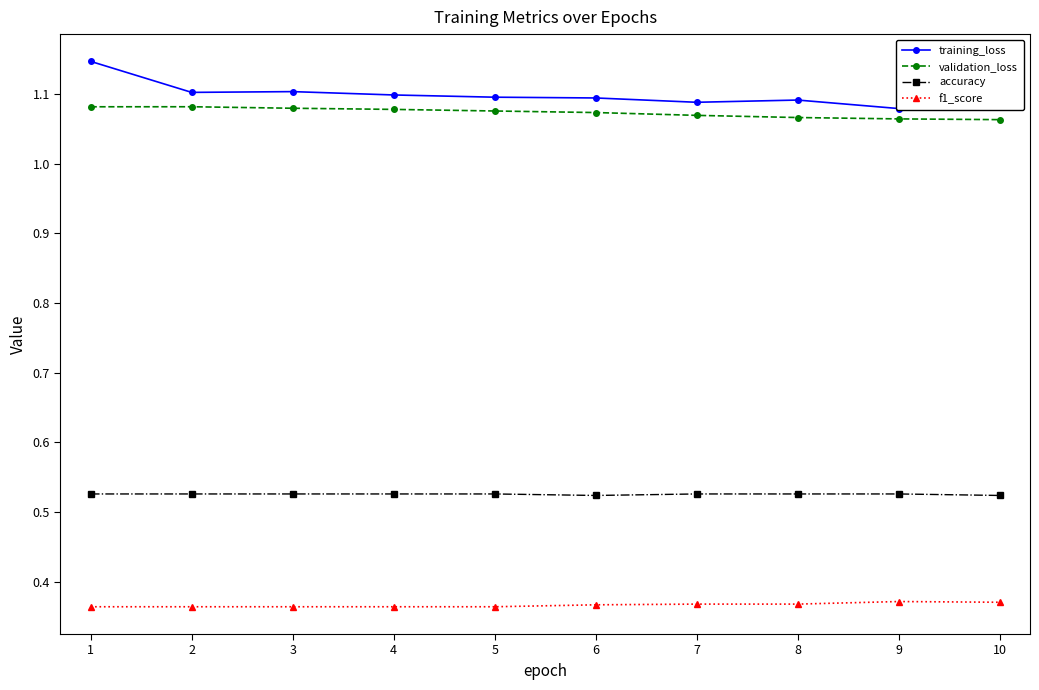

True or false: f1_score has a value of 0.2 at 2.

False